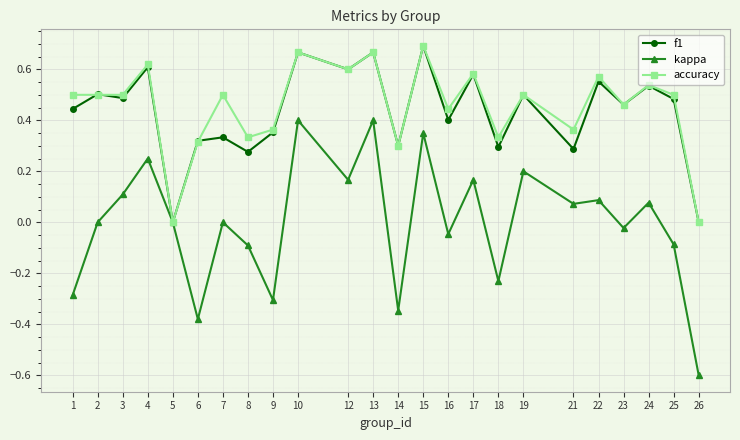

The value of kappa at 1 is -0.3. True or false?

True